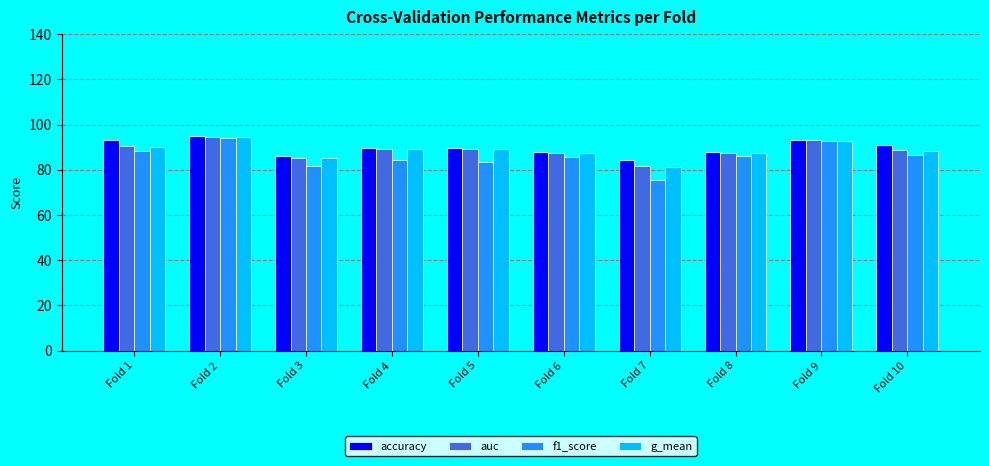

Does the chart contain any negative values?

No